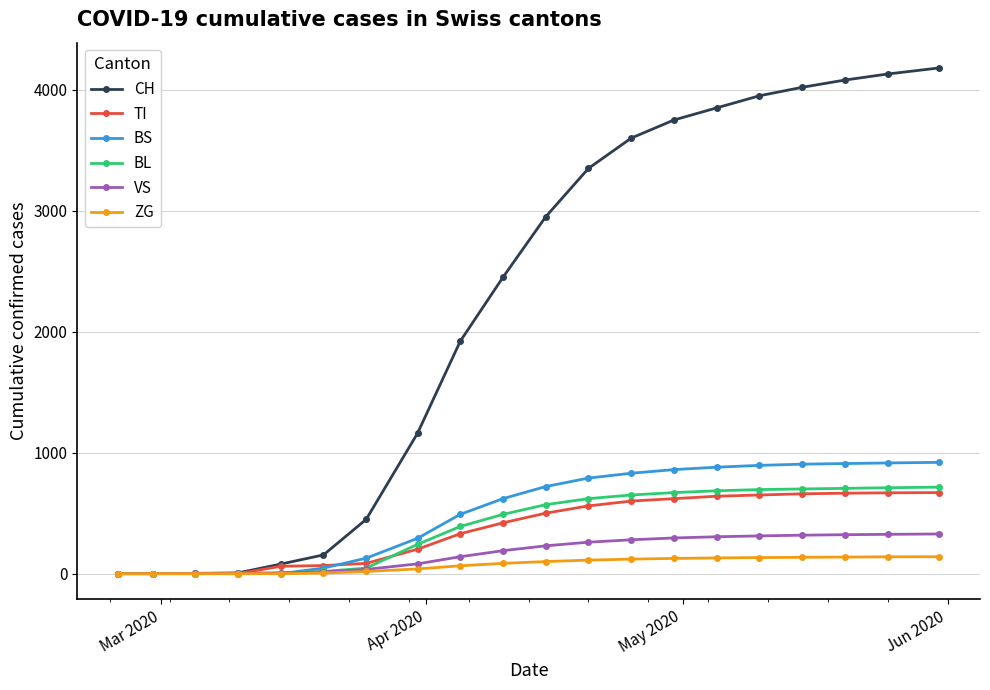

Which series has the largest range (max minus min)?

CH